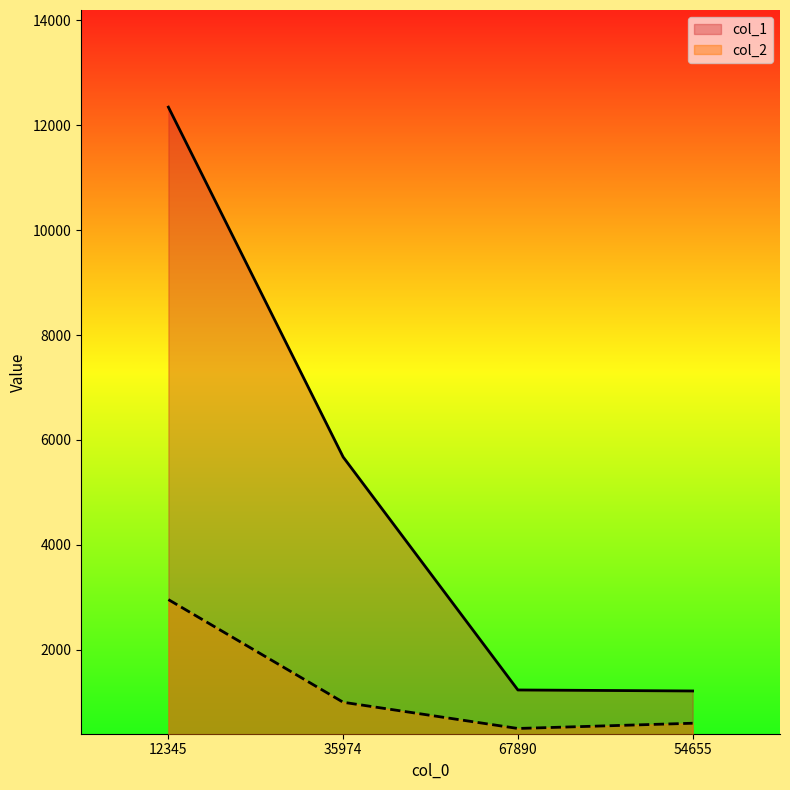

Where is col_1 nearest to the value 6780?

35974